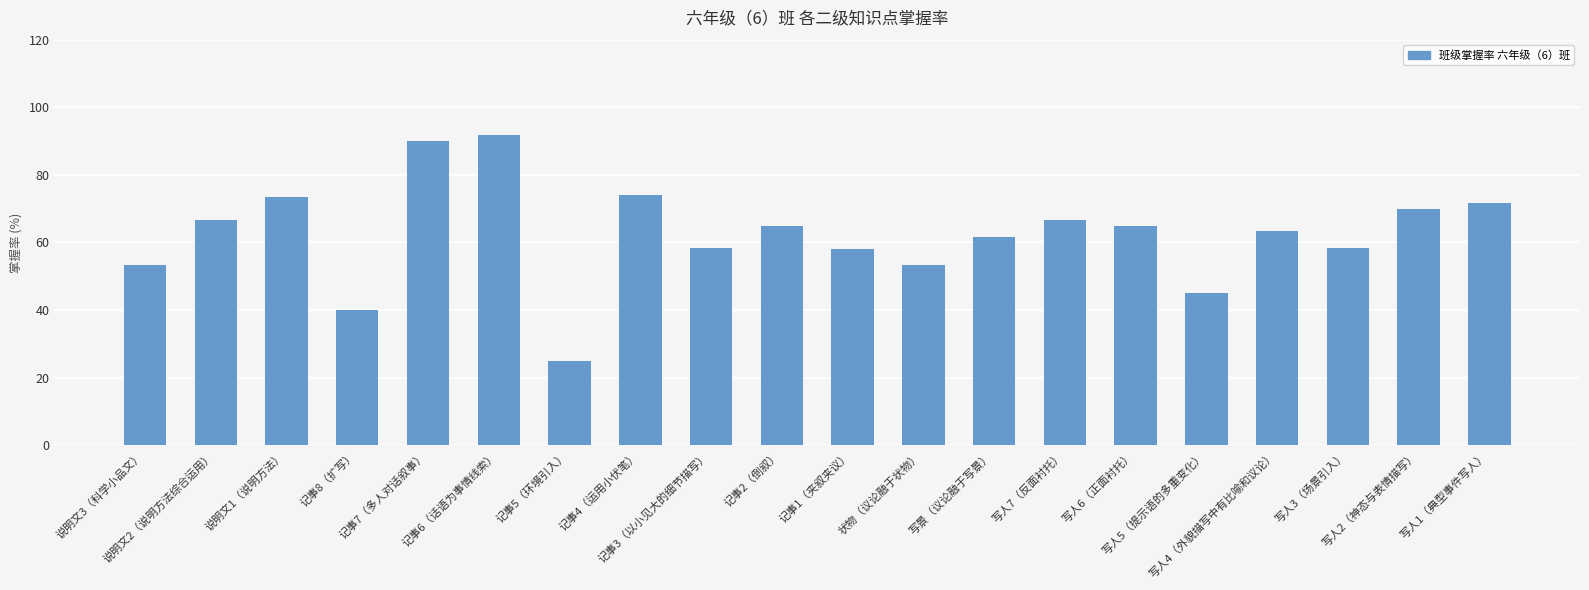

What is the sum of the values at 记事2（倒叙） and 说明文3（科学小品文）?

118.3